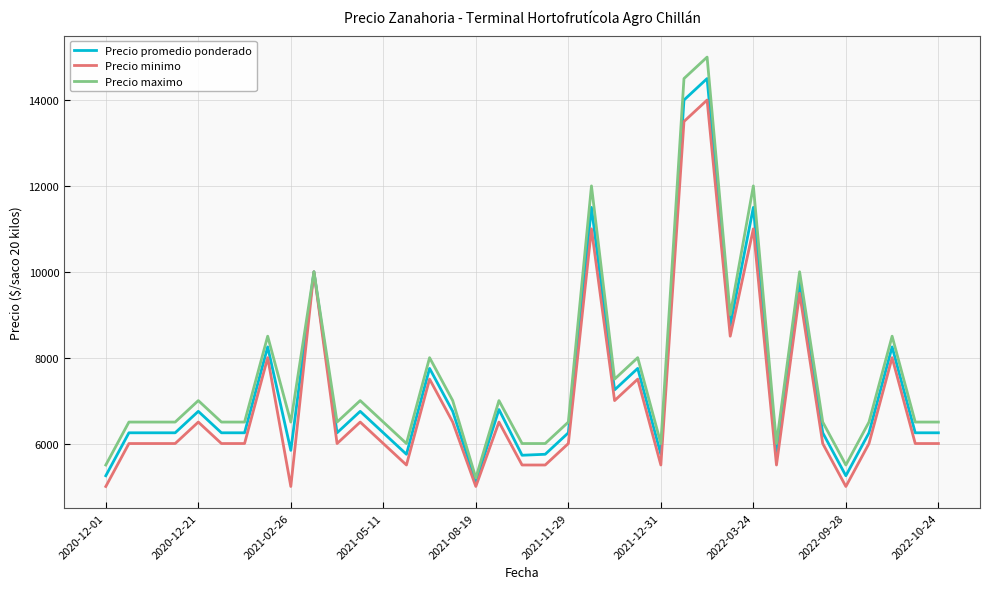

What is the maximum value shown in the chart?

15000